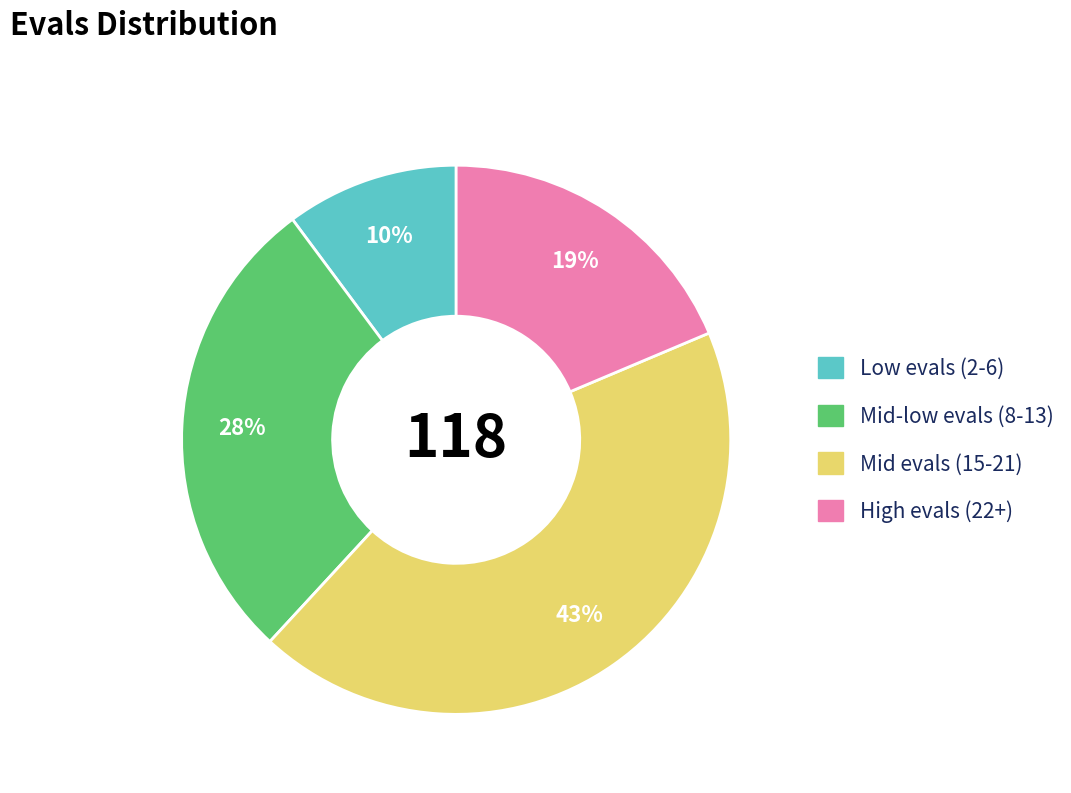

Which has a higher value, High evals (22+) or Low evals (2-6)?

High evals (22+)